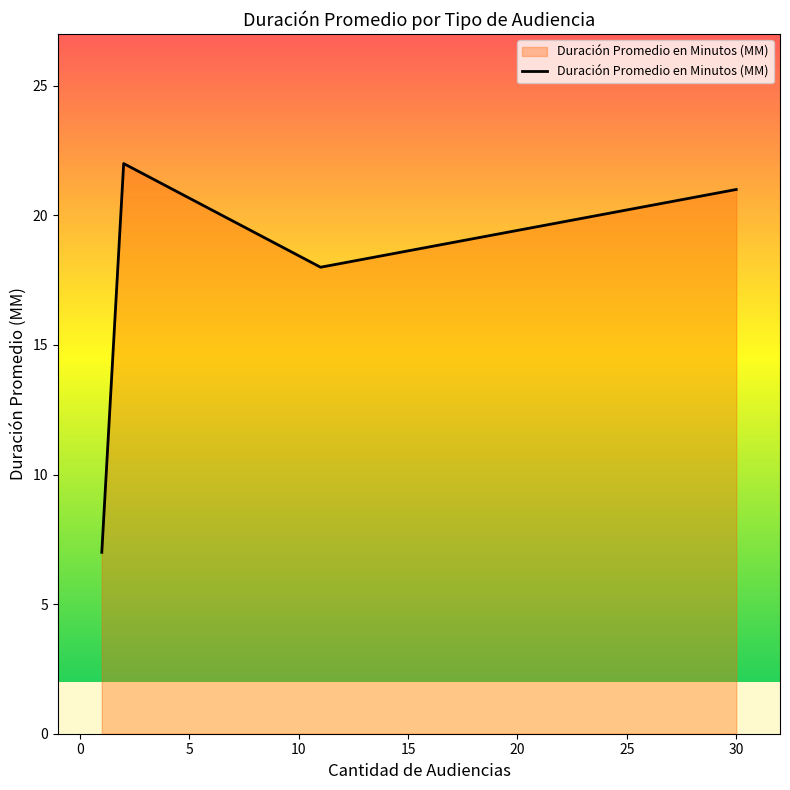

What is the difference between the second highest and second lowest values?

3